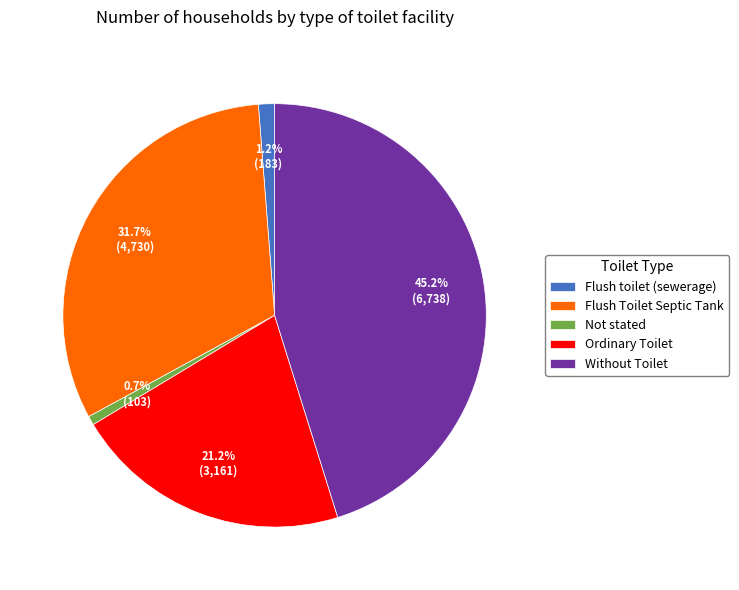

To the nearest percent, what is the difference between the Flush Toilet Septic Tank and Flush toilet (sewerage) slice percentages?

30%